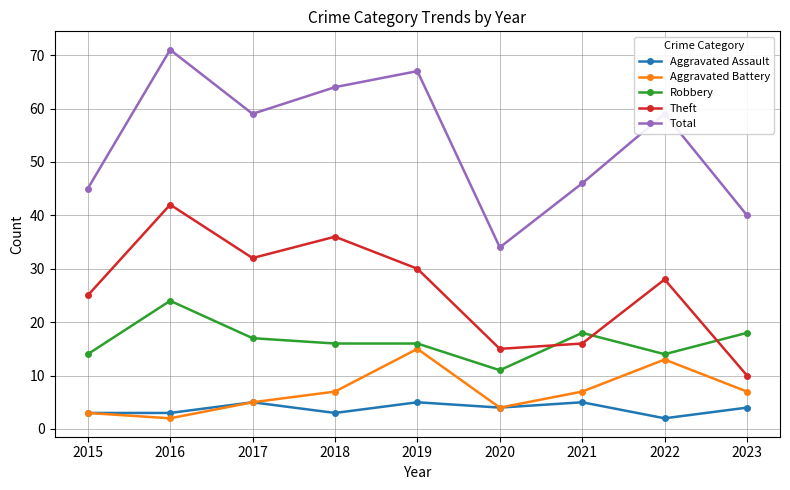

Reading right to left, list all the values displayed in this chart.

Aggravated Assault: 4	2	5	4	5	3	5	3	3
Aggravated Battery: 7	13	7	4	15	7	5	2	3
Robbery: 18	14	18	11	16	16	17	24	14
Theft: 10	28	16	15	30	36	32	42	25
Total: 40	59	46	34	67	64	59	71	45